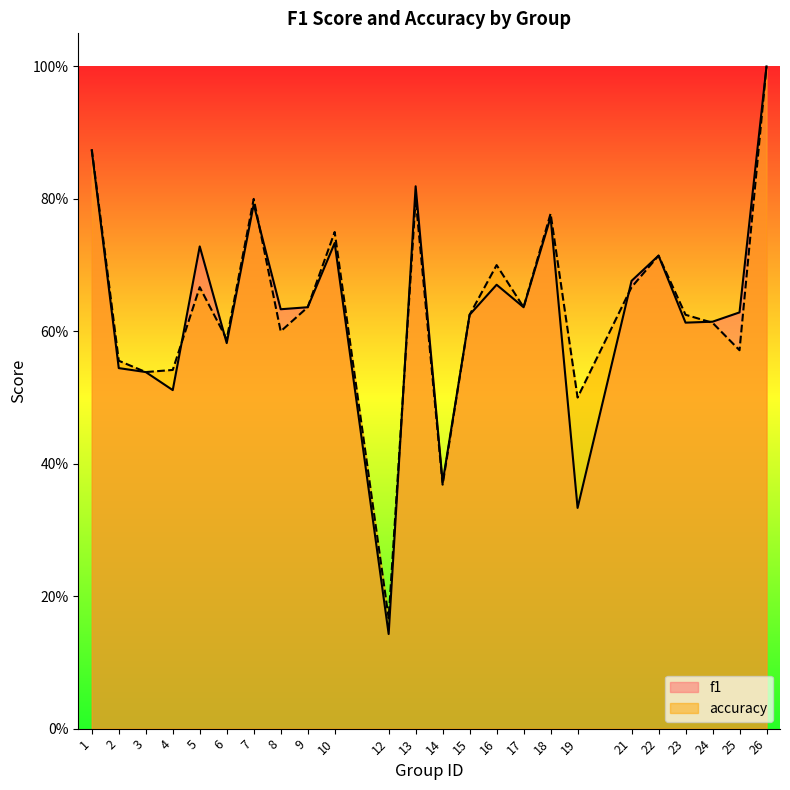

At which label does accuracy reach its minimum?

12